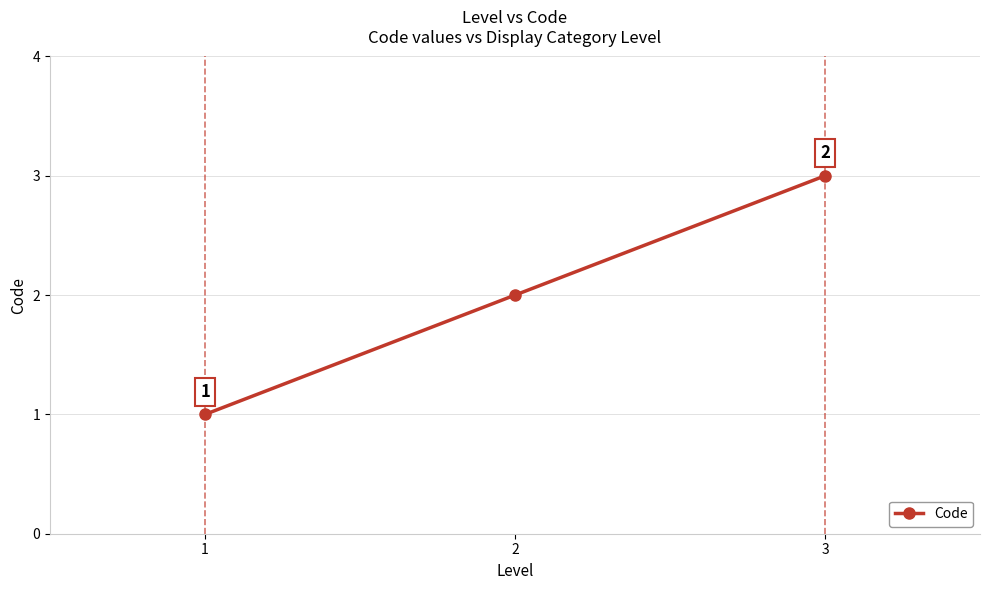

Which has a higher value, 1 or 2?

2